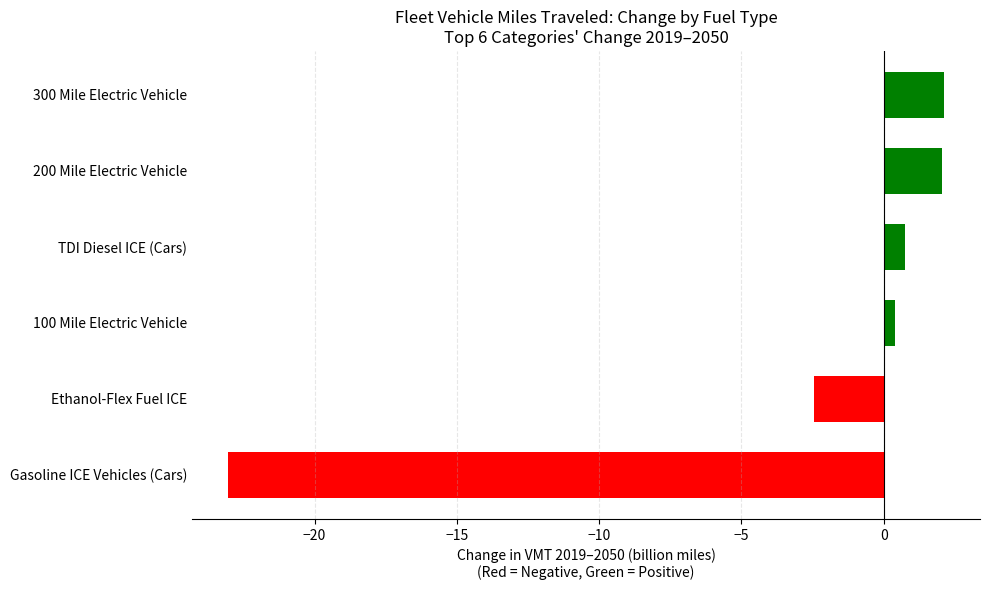

What is the difference between the second highest and second lowest values?

4.5